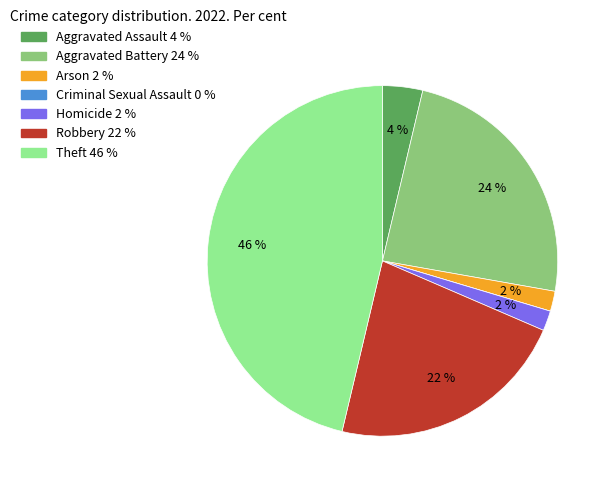

What is the largest slice in the pie chart?

Theft